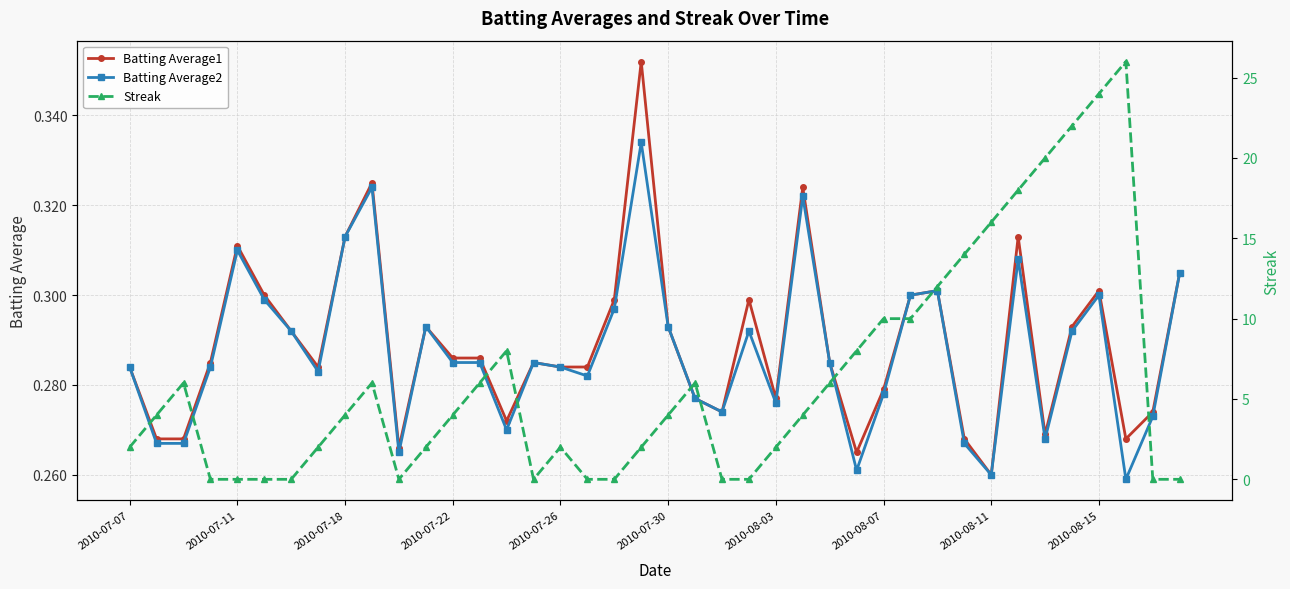

In Batting Average1, how many points are higher than both neighbors (excluding endpoints)?

10